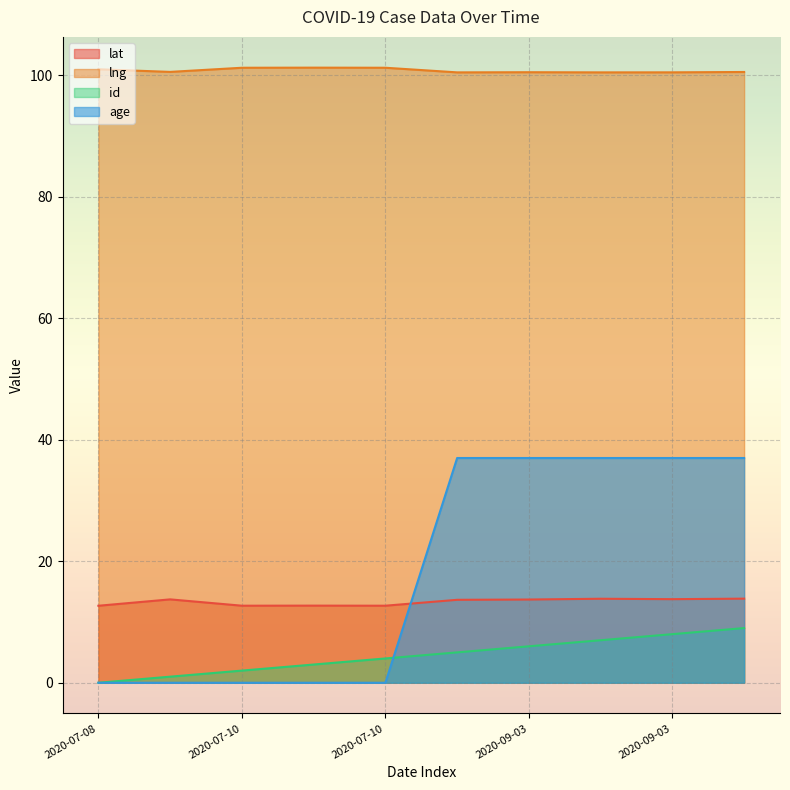

What is the sum of the age values at 2020-09-03 and 2020-09-03?

74.0